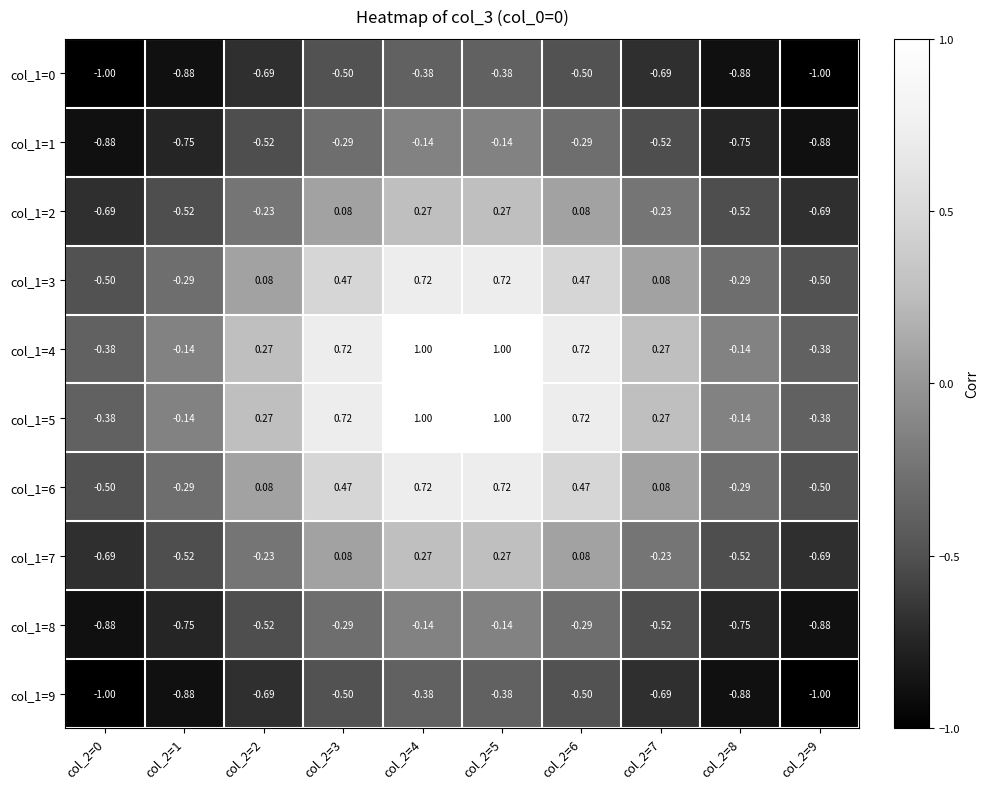

Is the value of col_1=4 at col_2=6 greater than the value of col_1=2 at col_2=4?

Yes